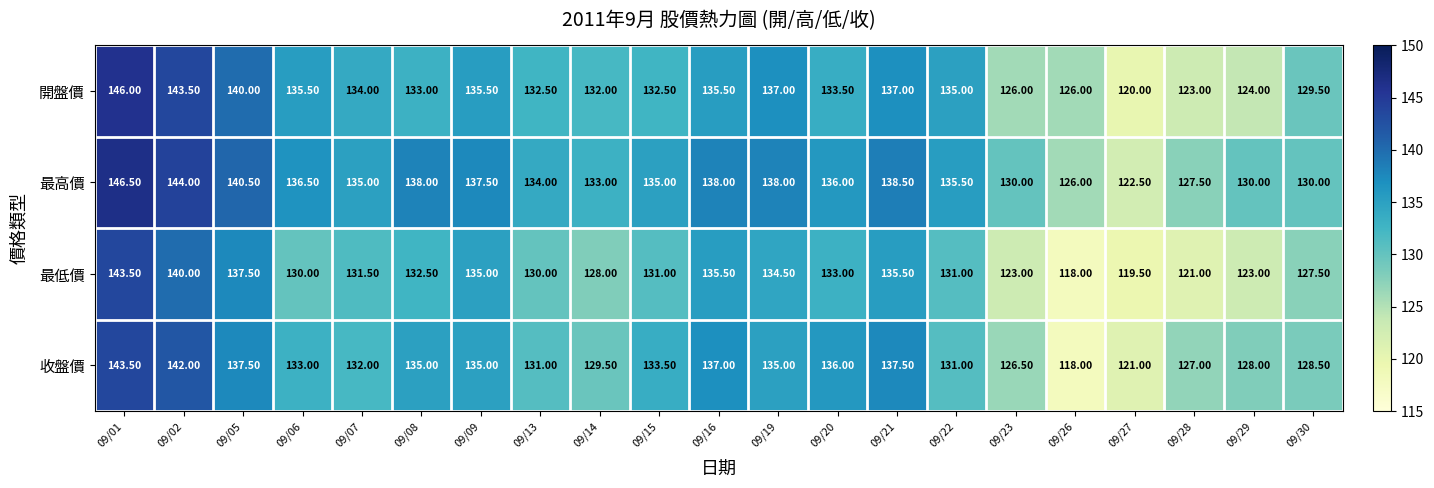

What is the spread (max minus min) of values at 09/06?

6.5